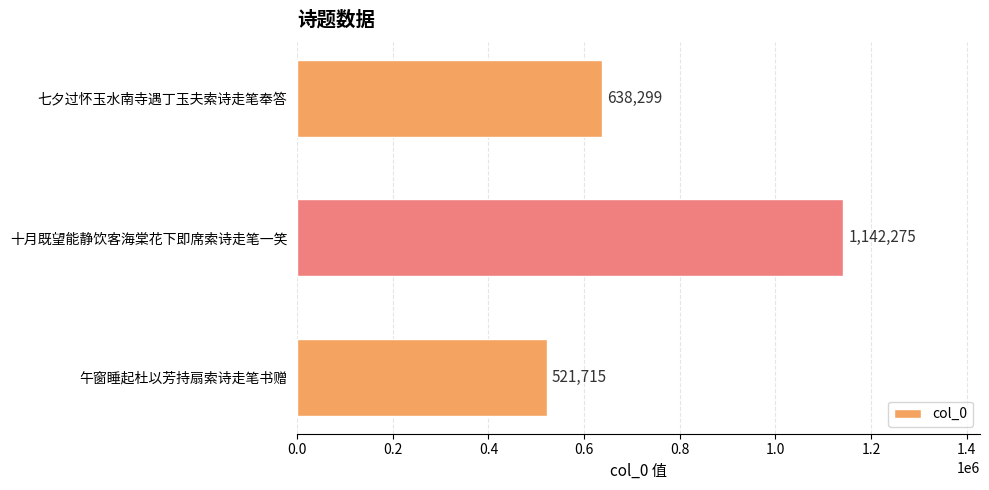

What is the smallest value displayed?

521715